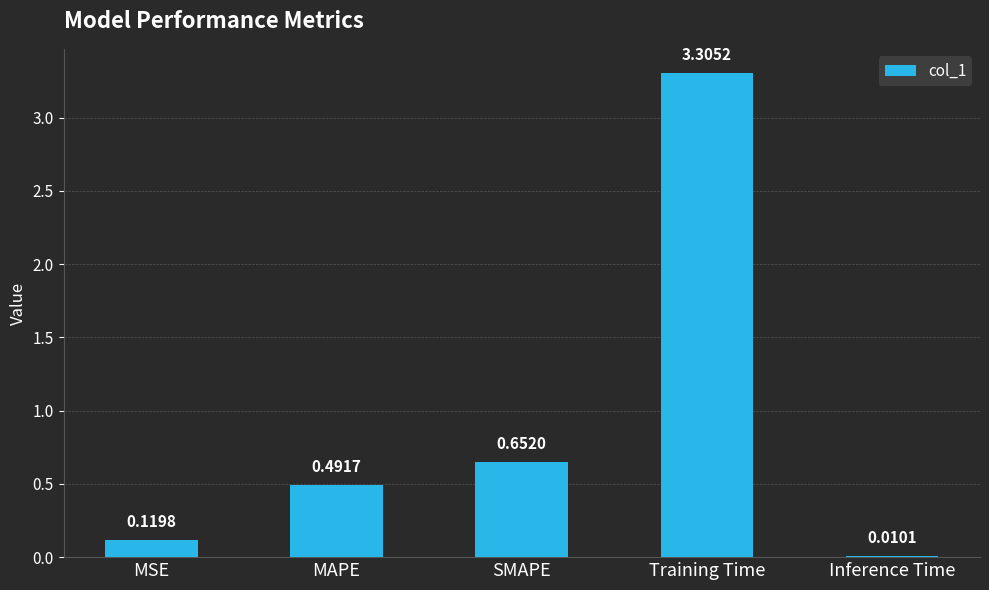

What is the sum of all values?

4.6